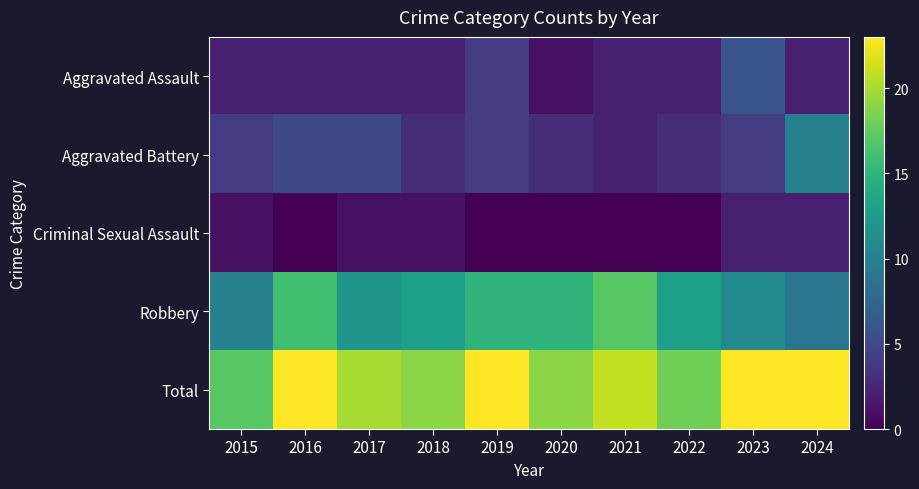

Reading left to right, transcribe all the data shown in this chart.

Aggravated Assault: 2015=2	2016=2	2017=2	2018=2	2019=4	2020=1	2021=2	2022=2	2023=6	2024=2
Aggravated Battery: 2015=4	2016=5	2017=5	2018=3	2019=4	2020=3	2021=2	2022=3	2023=4	2024=10
Criminal Sexual Assault: 2015=1	2016=0	2017=1	2018=1	2019=0	2020=0	2021=0	2022=0	2023=2	2024=2
Robbery: 2015=10	2016=16	2017=12	2018=13	2019=15	2020=15	2021=17	2022=13	2023=11	2024=9
Total: 2015=17	2016=23	2017=20	2018=19	2019=23	2020=19	2021=21	2022=18	2023=23	2024=23